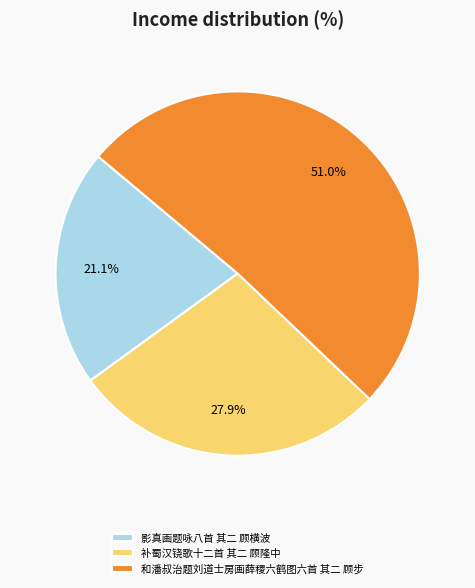

How many slices are in this pie chart?

3